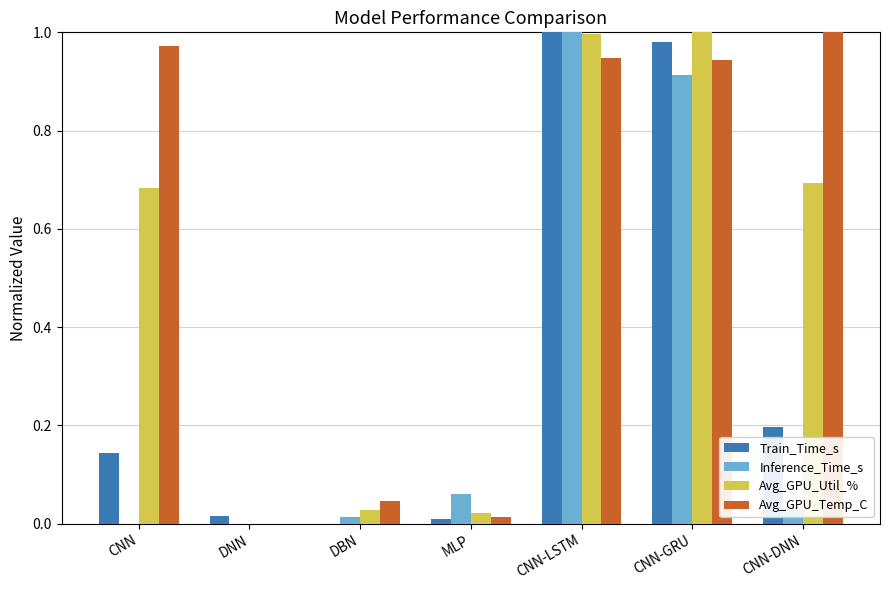

Which series changed the most between CNN and CNN-GRU?

Inference_Time_s